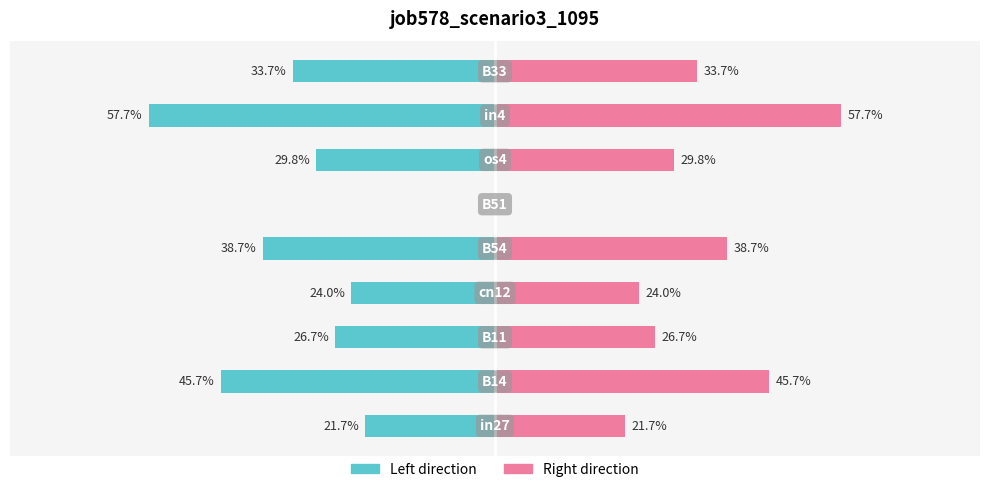

Which series has the largest total across all categories?

job578_scenario3_1095 (right)